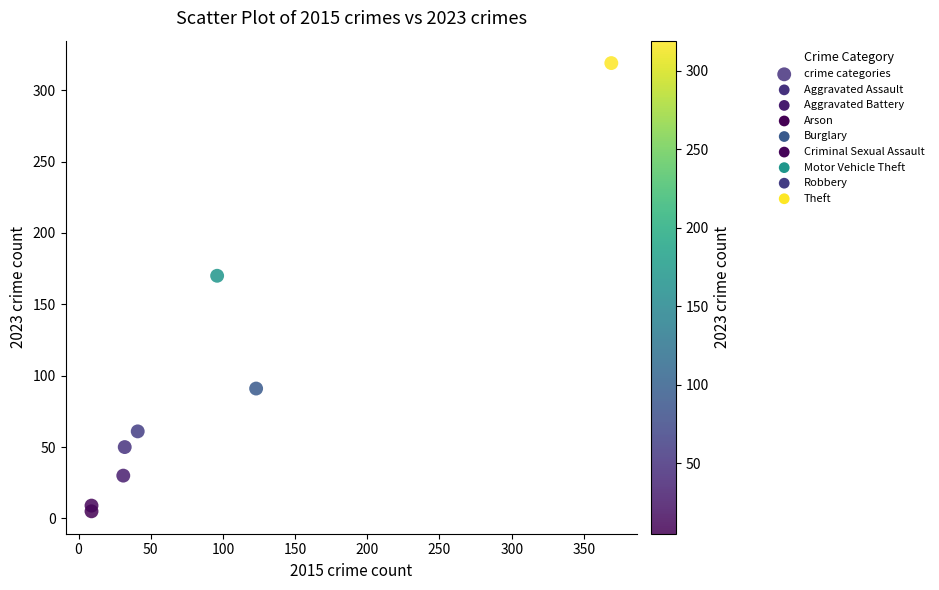

What Y value in the scatter plot is closest to 162?

170